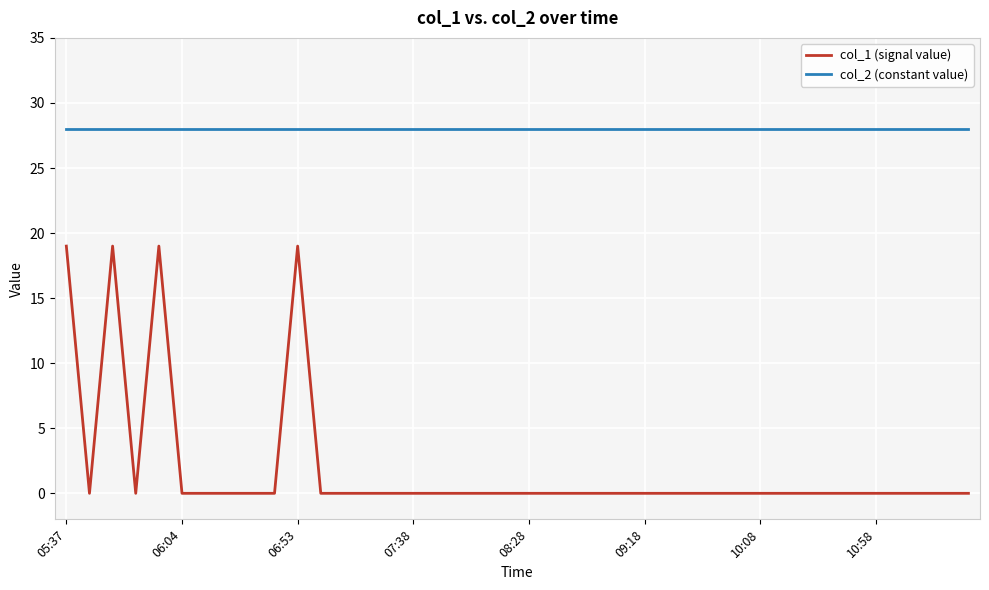

What is the maximum value for col_1 (signal value)?

19